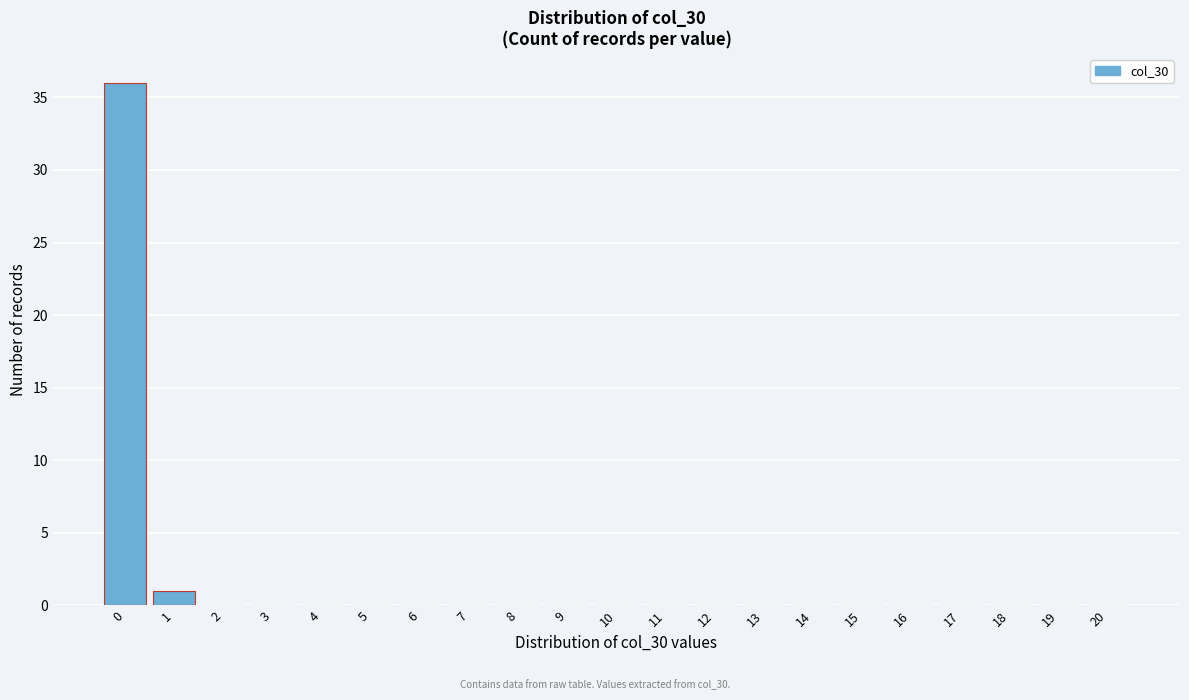

Reading left to right, extract all data points from this chart.

0=36	1=1	2=0	3=0	4=0	5=0	6=0	7=0	8=0	9=0	10=0	11=0	12=0	13=0	14=0	15=0	16=0	17=0	18=0	19=0	20=0